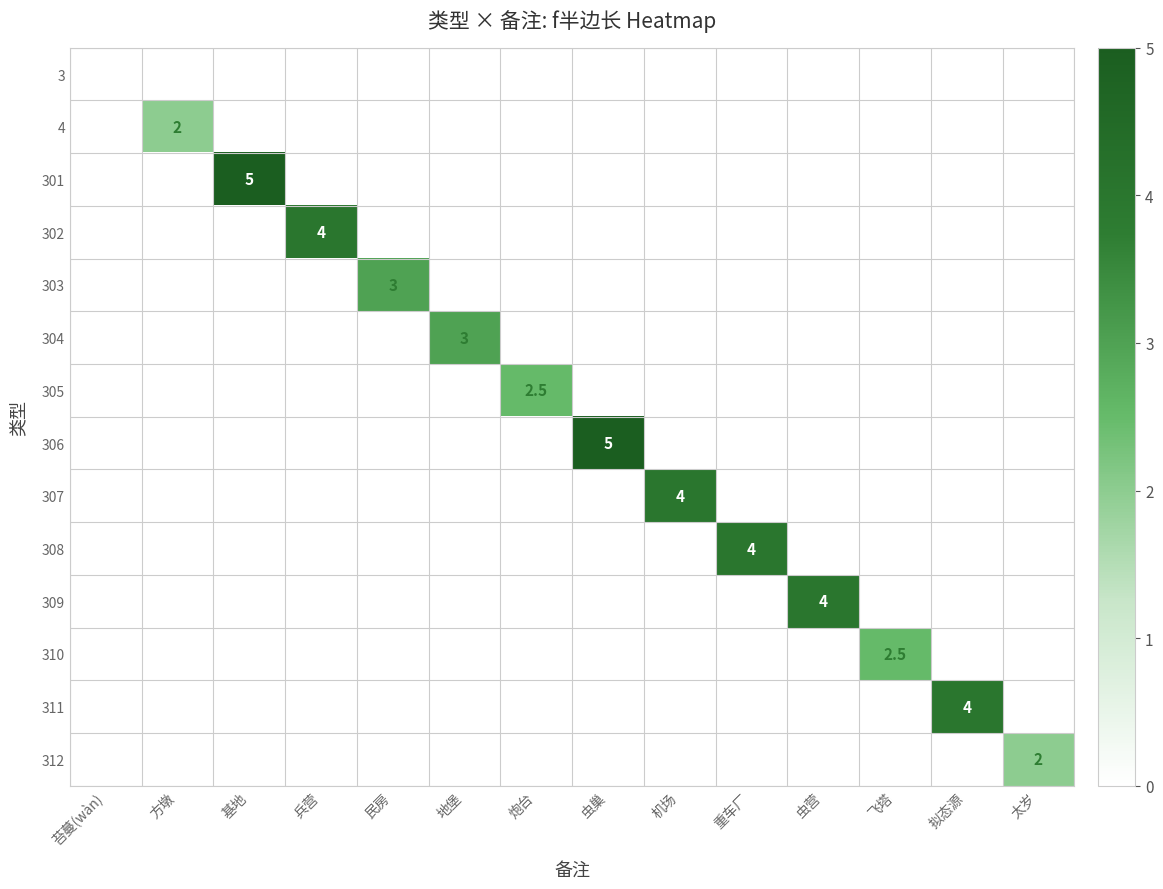

Which category has the highest value across all series?

基地